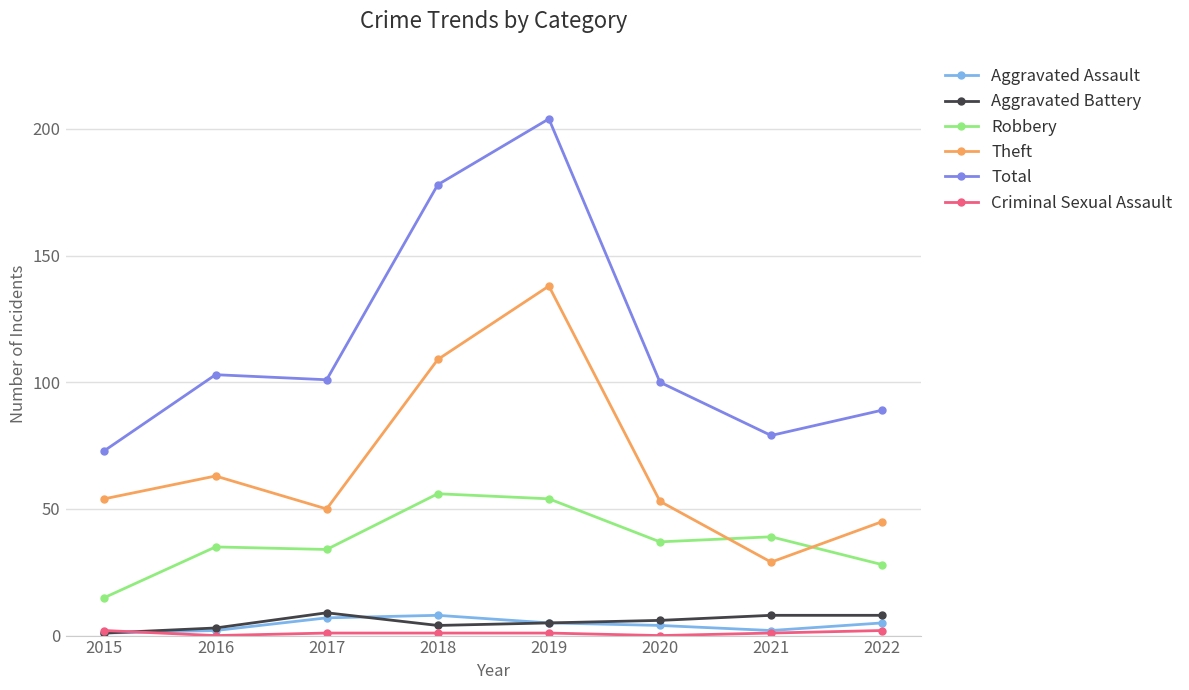

True or false: Total has a value of 79 at 2021.

True